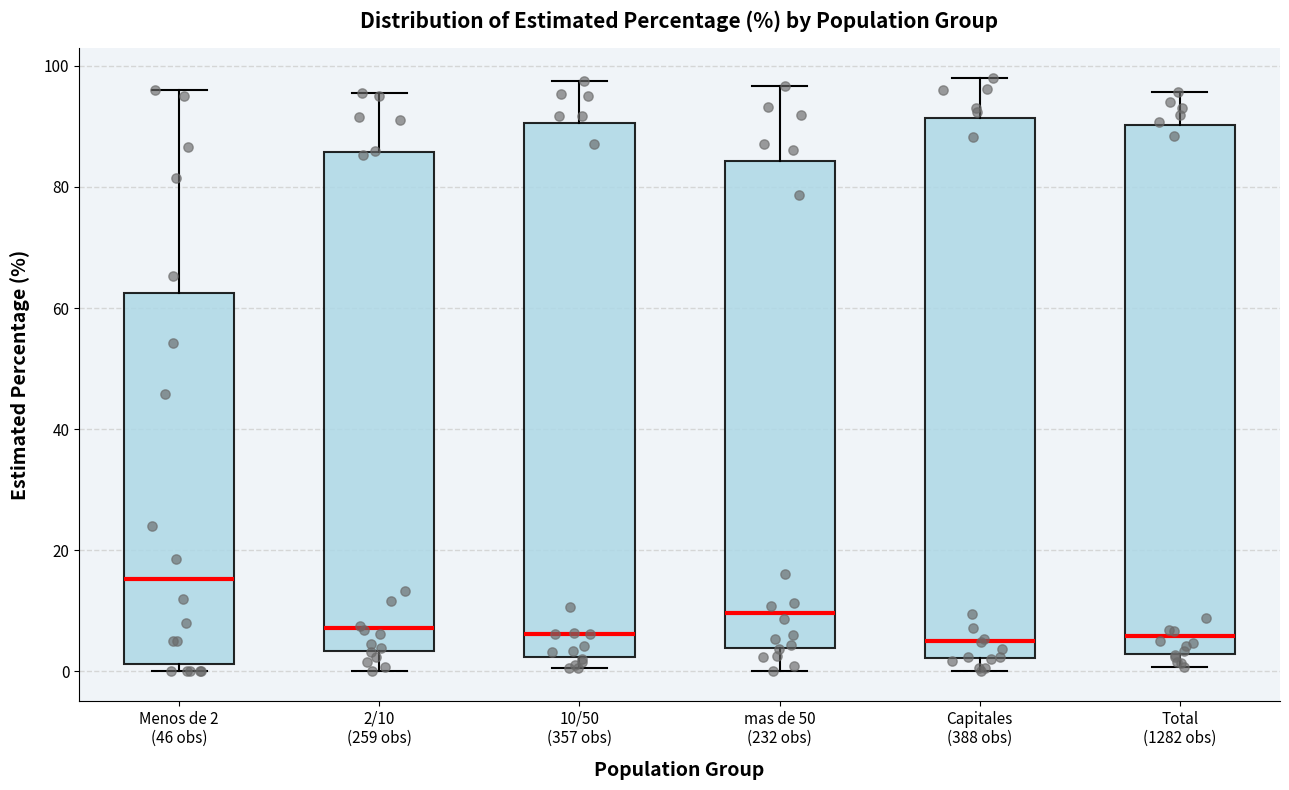

Which box has the highest median line?

Menos de 2 (46 obs)